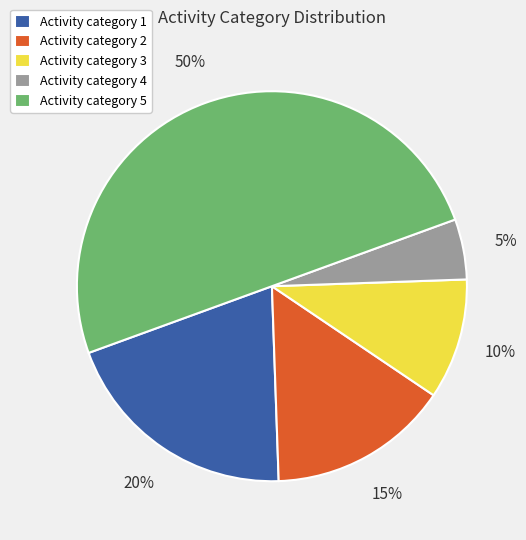

Between Activity category 1 and Activity category 2, which is larger?

Activity category 1